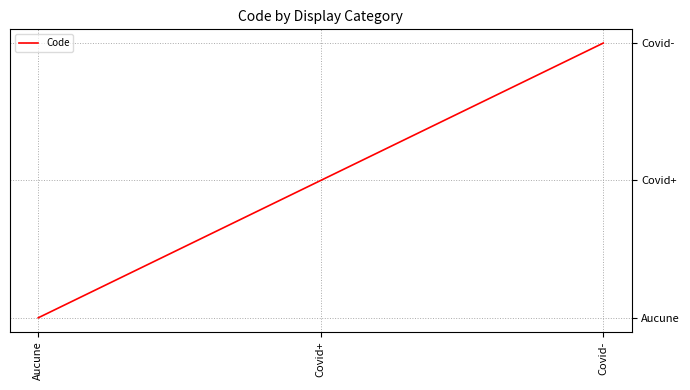

Is this an area chart (filled region under the line)?

No